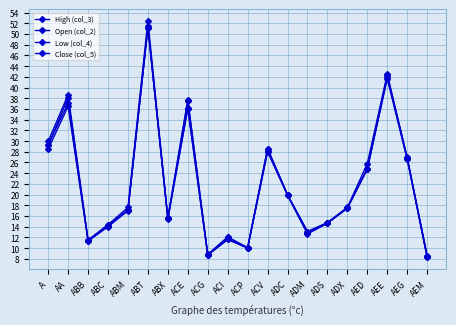

The value of Open (col_2) at ADC is 20.0. True or false?

True